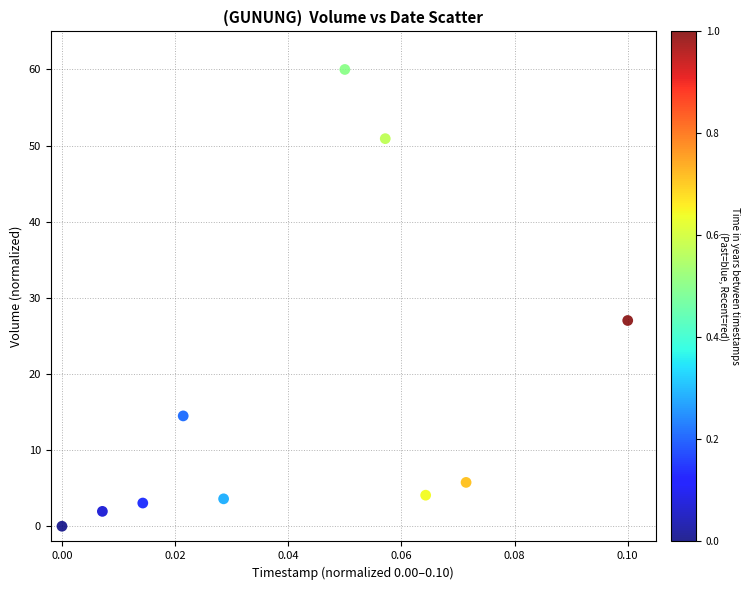

What is the range of Y values (max minus min)?

60.0